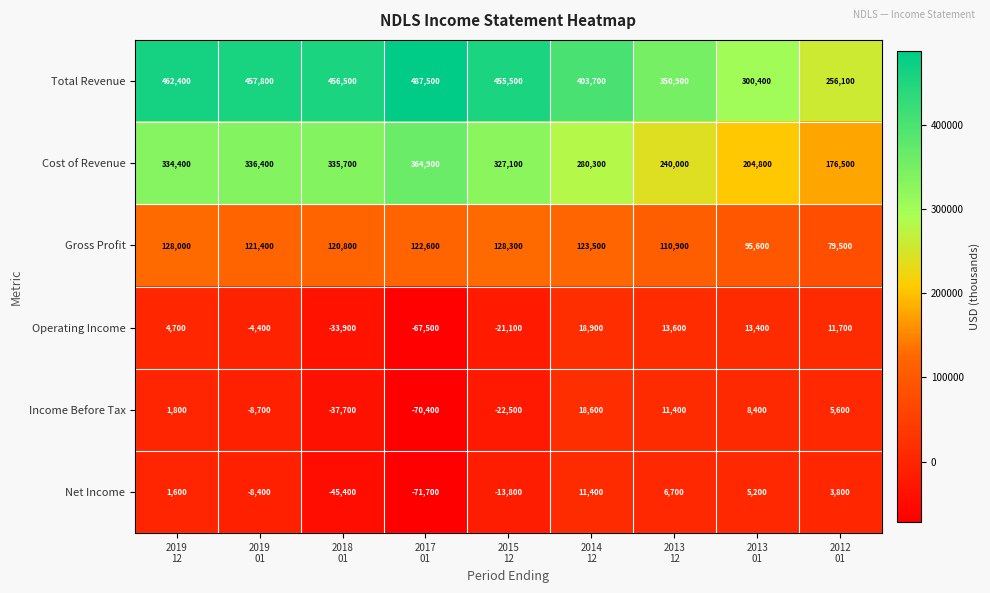

At how many categories does at least one series exceed 52744?

9